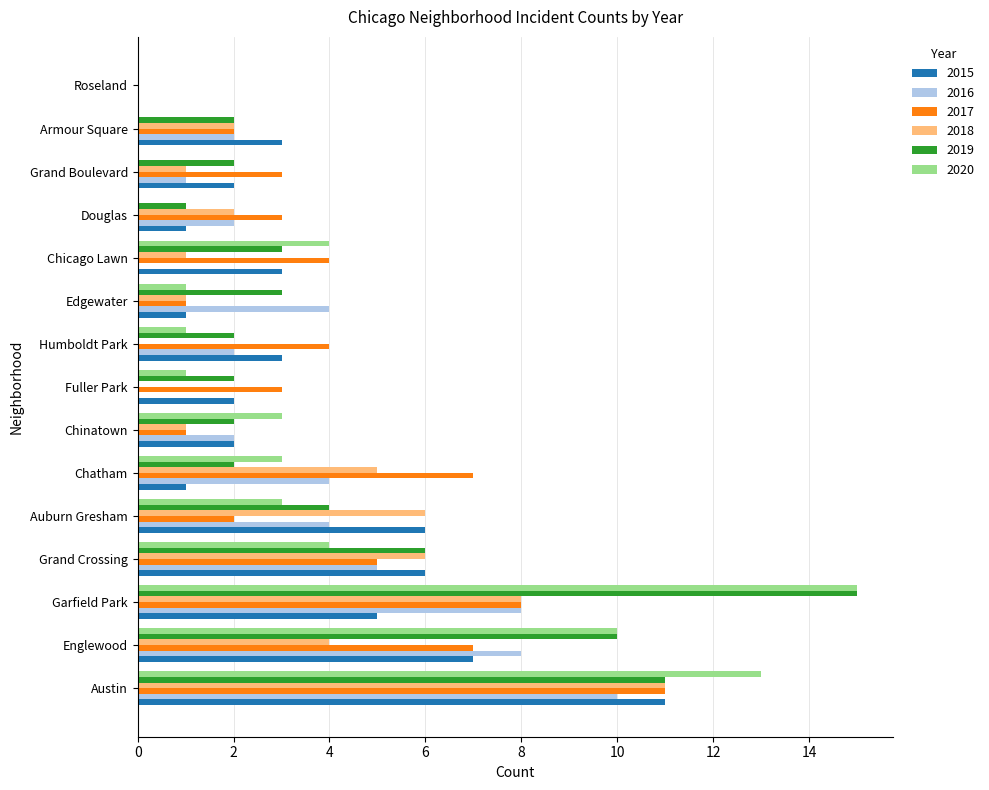

The 2017 series shows 3 at Grand Boulevard. True or false?

True